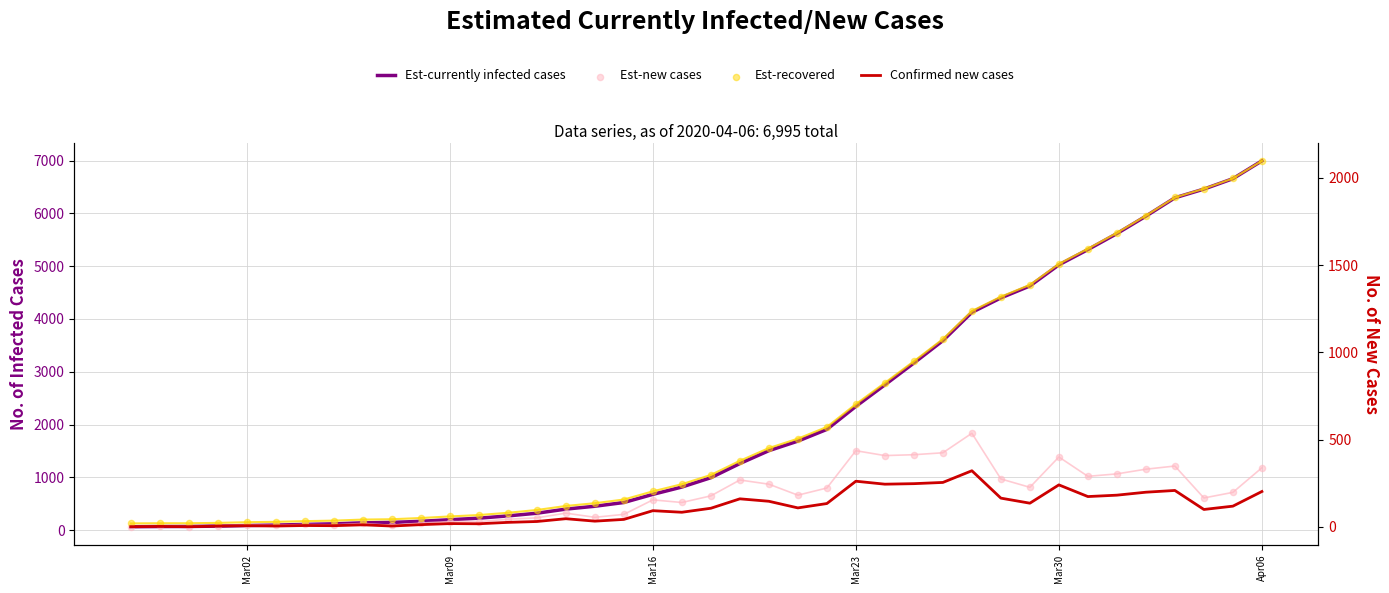

Is the value of Confirmed new cases at 28 greater than the value of Est-currently infected cases at Mar02?

Yes